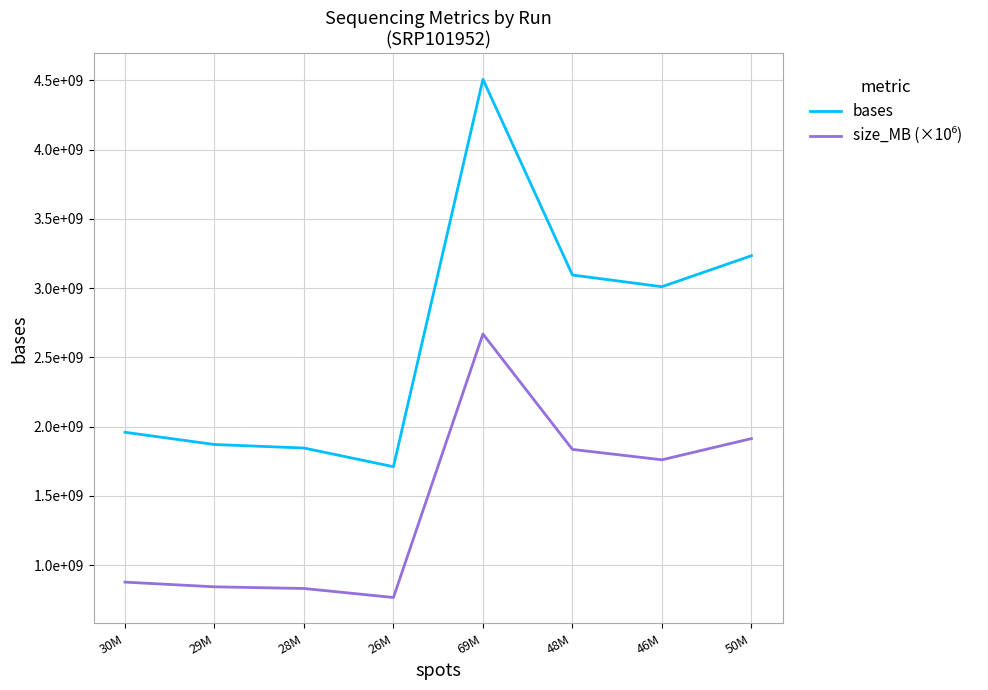

Is it true that bases equals 4507885265 at 69M?

True